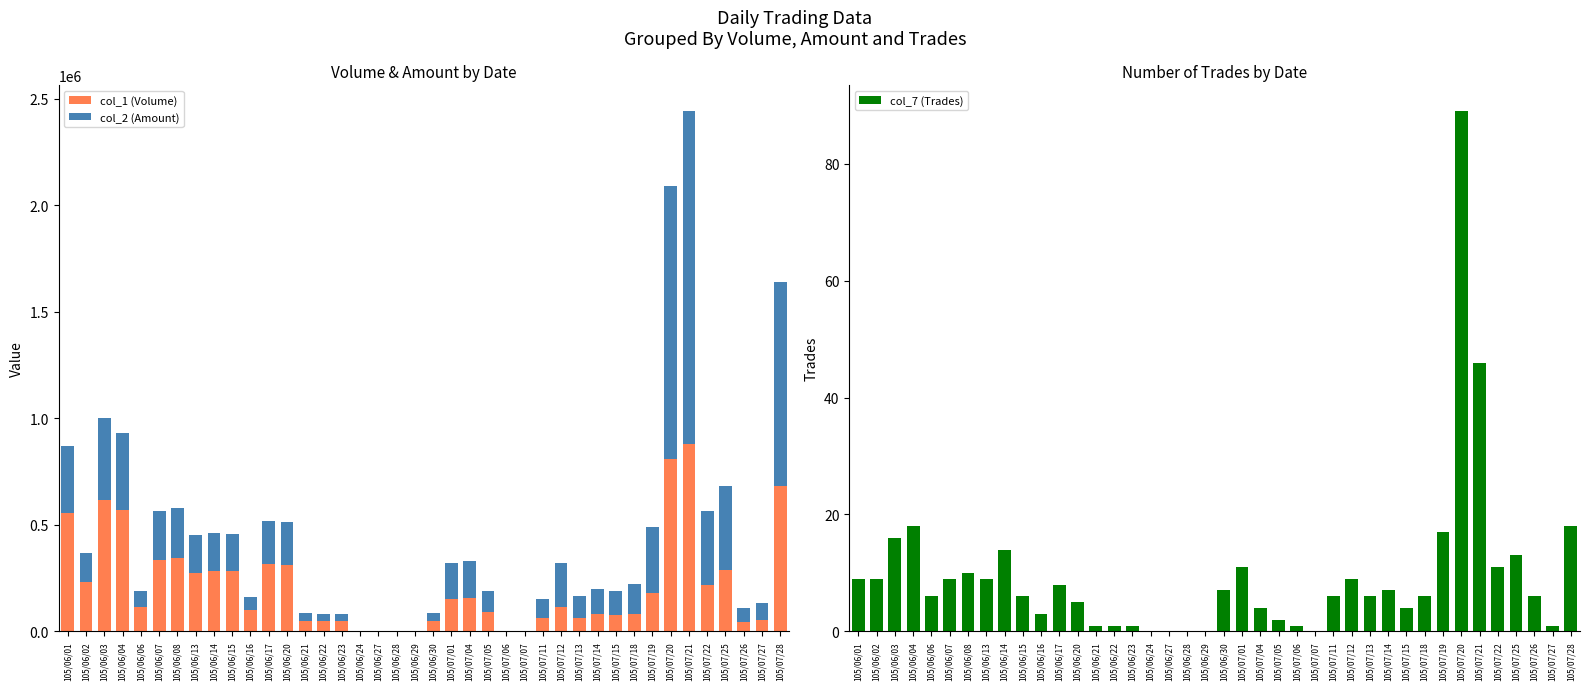

What is the sum of all col_2 (Amount) values?

9065600